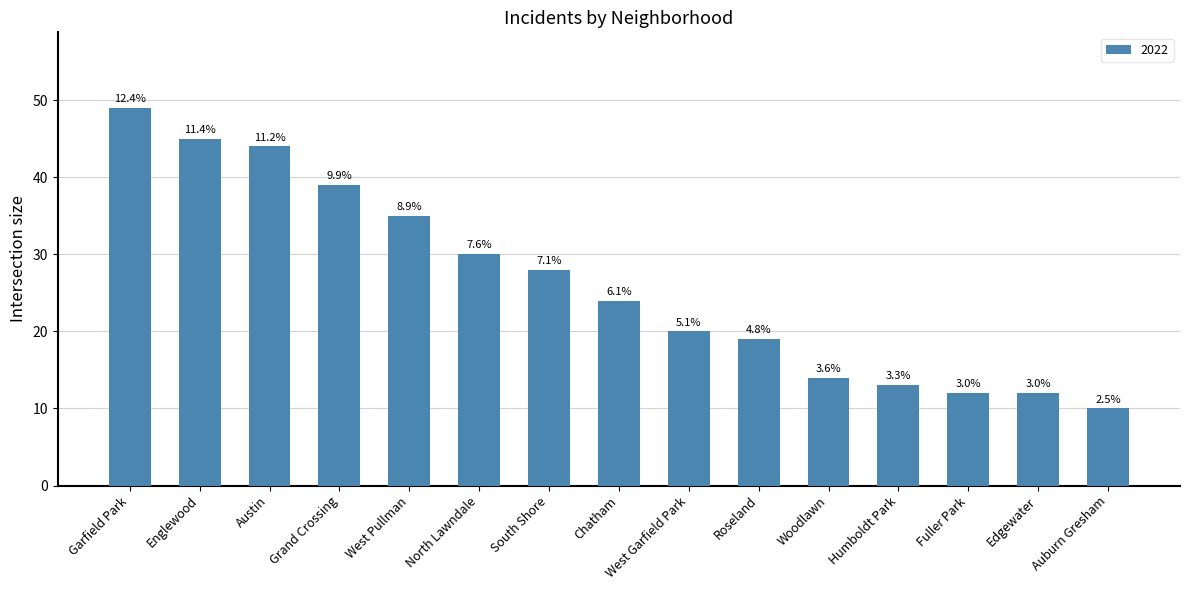

Which has a higher value, Auburn Gresham or North Lawndale?

North Lawndale